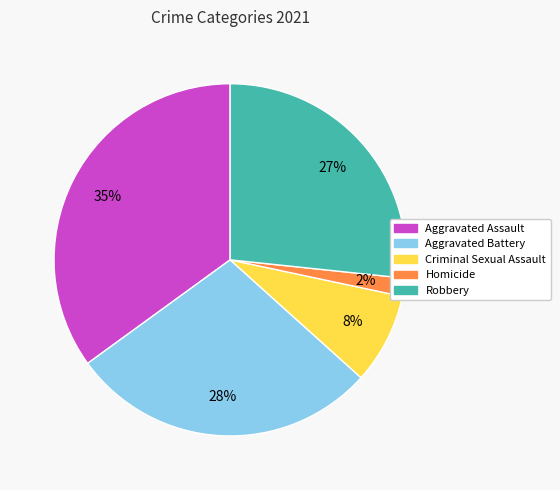

What percentage is the Robbery slice, to the nearest percent?

27%